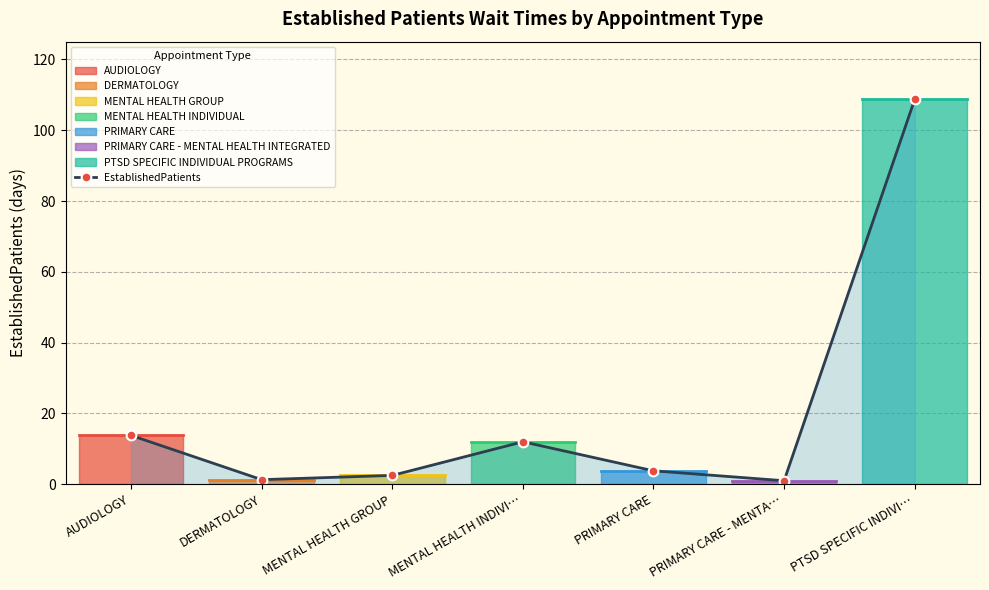

Between PRIMARY CARE and MENTAL HEALTH GROUP, which is larger?

PRIMARY CARE